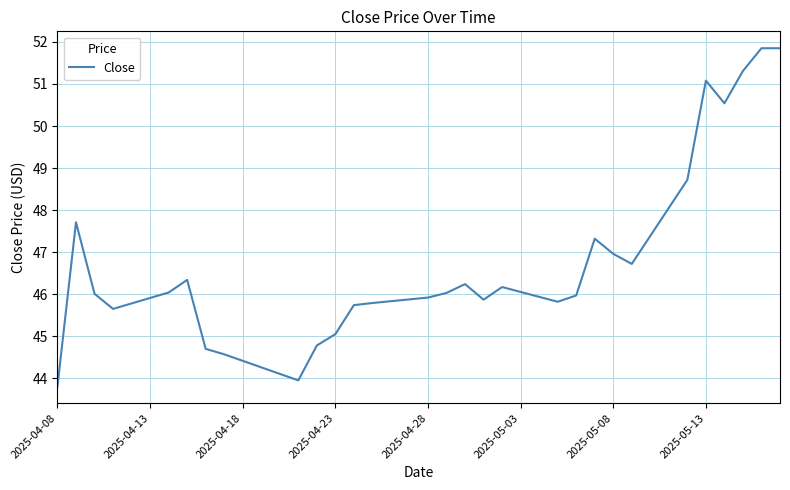

What is the maximum value shown in the chart?

51.8